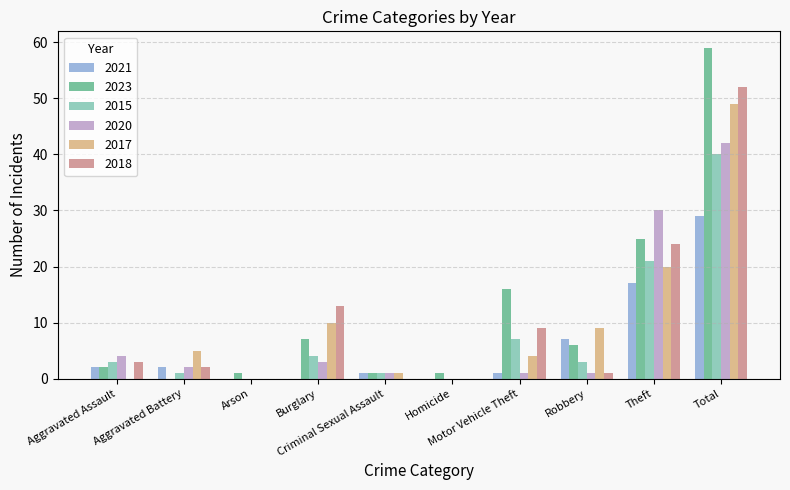

What is the sum of all 2020 values?

84